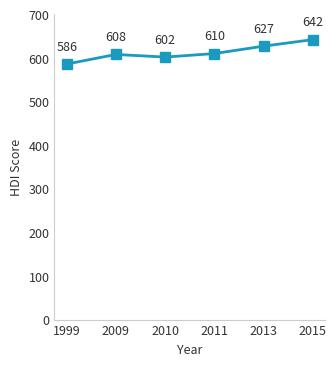

How many points are lower than both their immediate neighbors (excluding endpoints)?

1